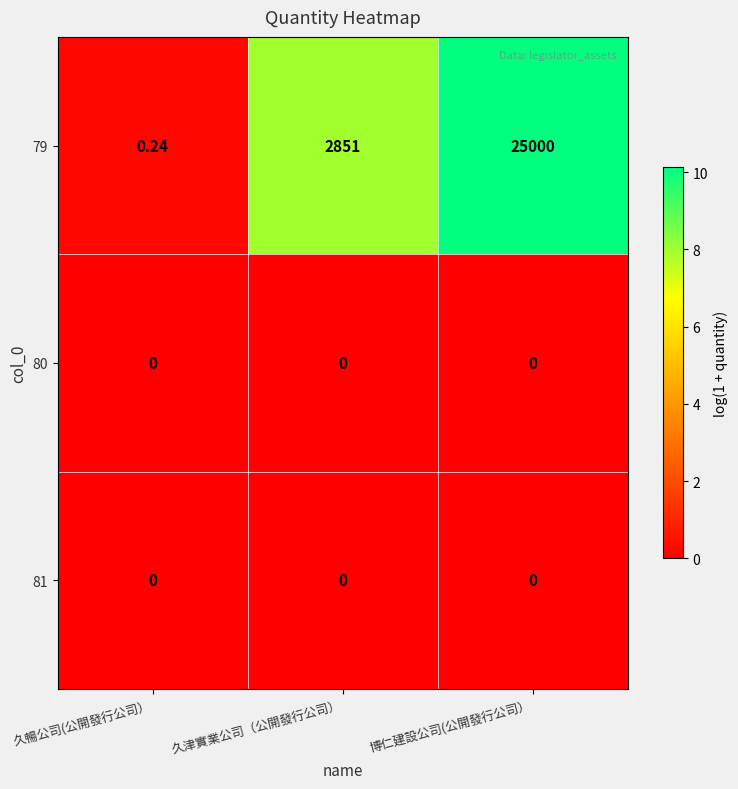

Rank the categories by 79 value from lowest to highest.

久暢公司(公開發行公司）, 久津實業公司（公開發行公司）, 博仁建設公司(公開發行公司）